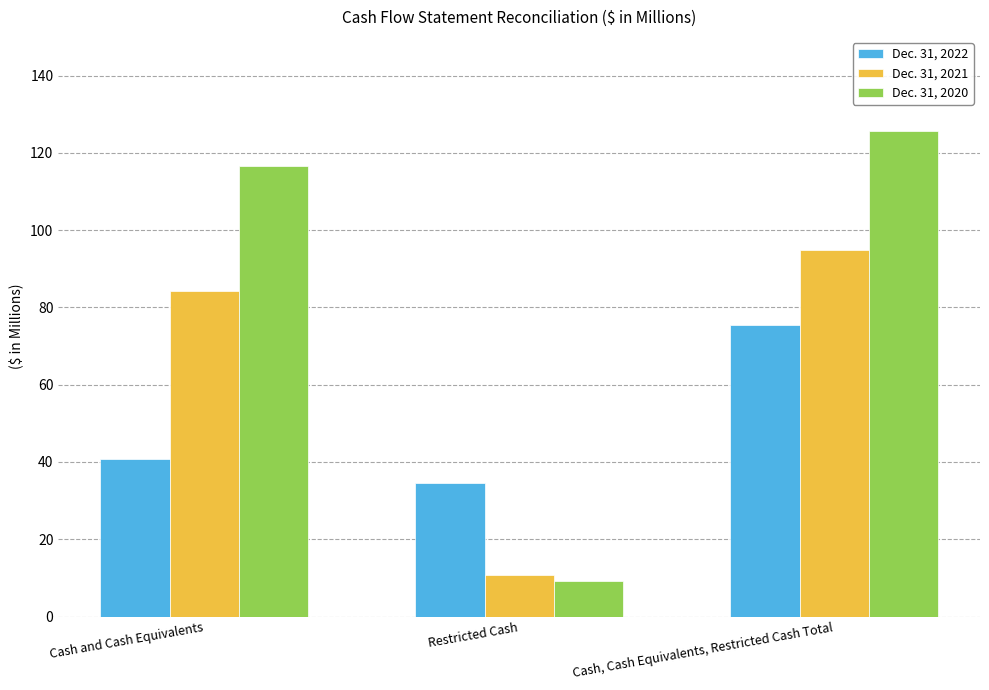

Between Cash and Cash Equivalents and Restricted Cash, which series saw the biggest shift?

Dec. 31, 2020